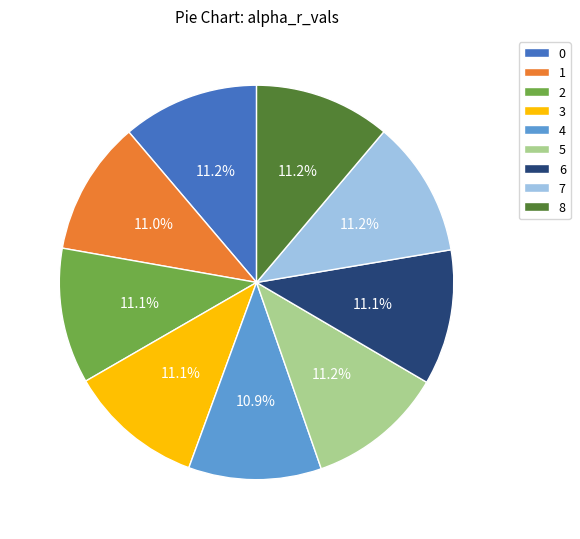

True or false: 7 accounts for 20% of the total.

False